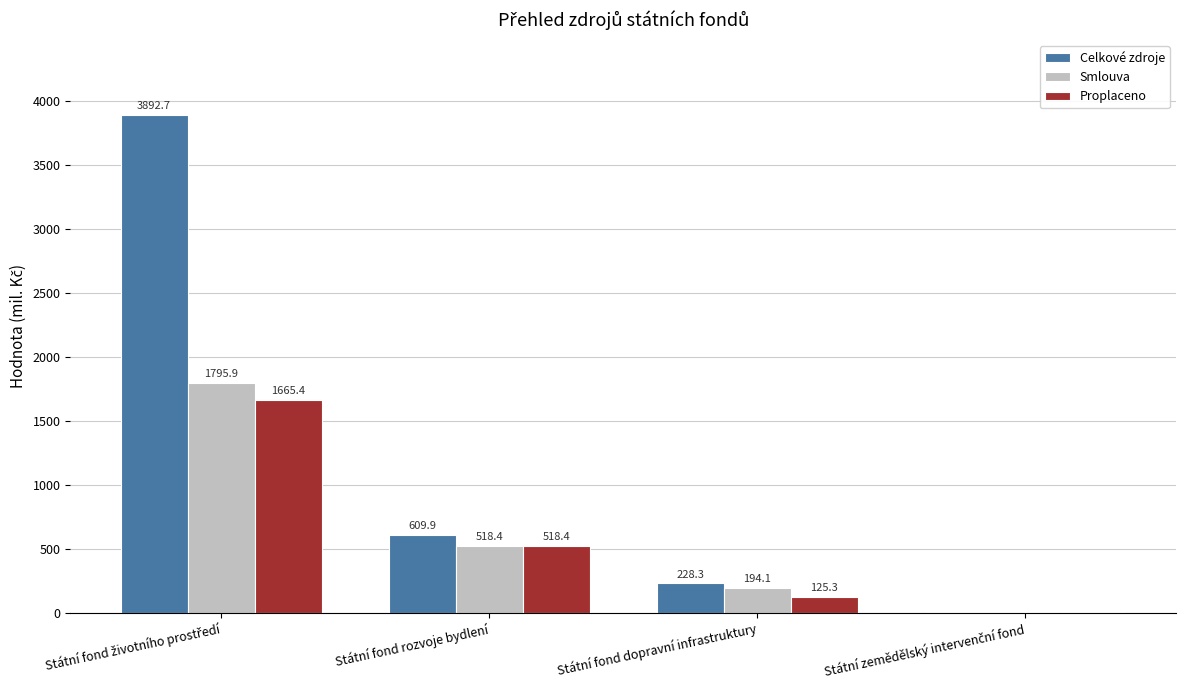

What is the sum of all Smlouva values?

2514.2